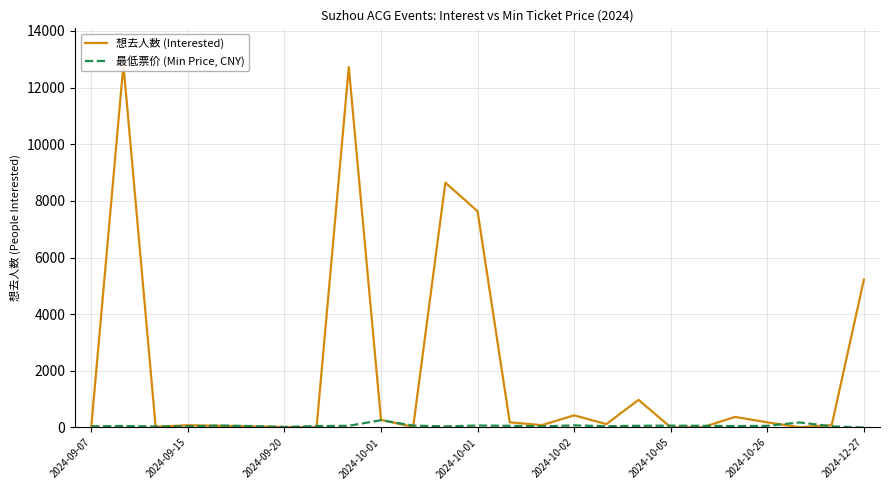

How many intersections are there between 想去人数 (Interested) and 最低票价 (Min Price, CNY)?

11